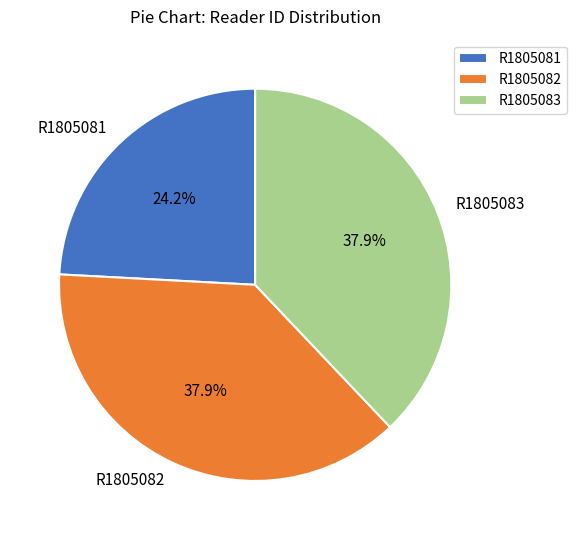

Is it true that R1805081 is 29% of the pie?

False